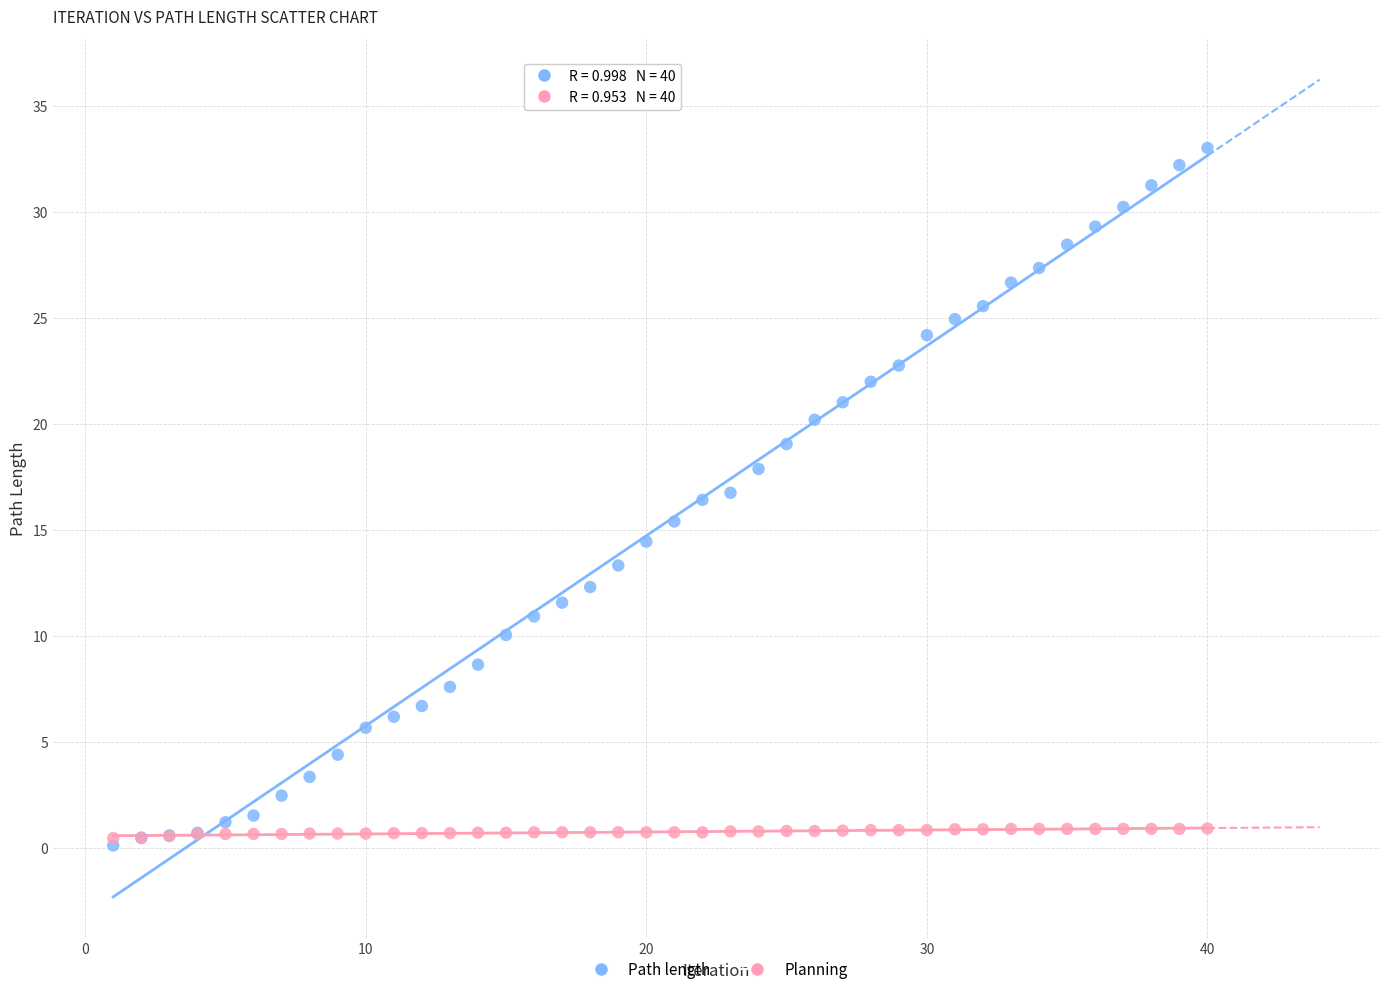

Which series has the widest spread of Y values?

Path length